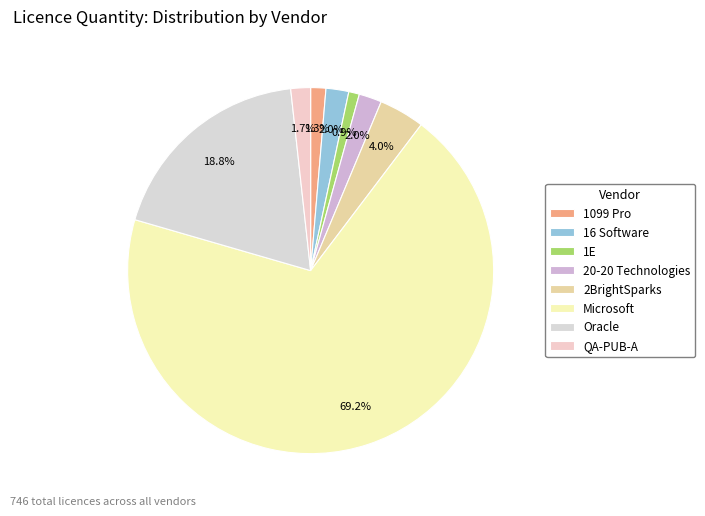

Which category has the biggest portion of the pie?

Microsoft